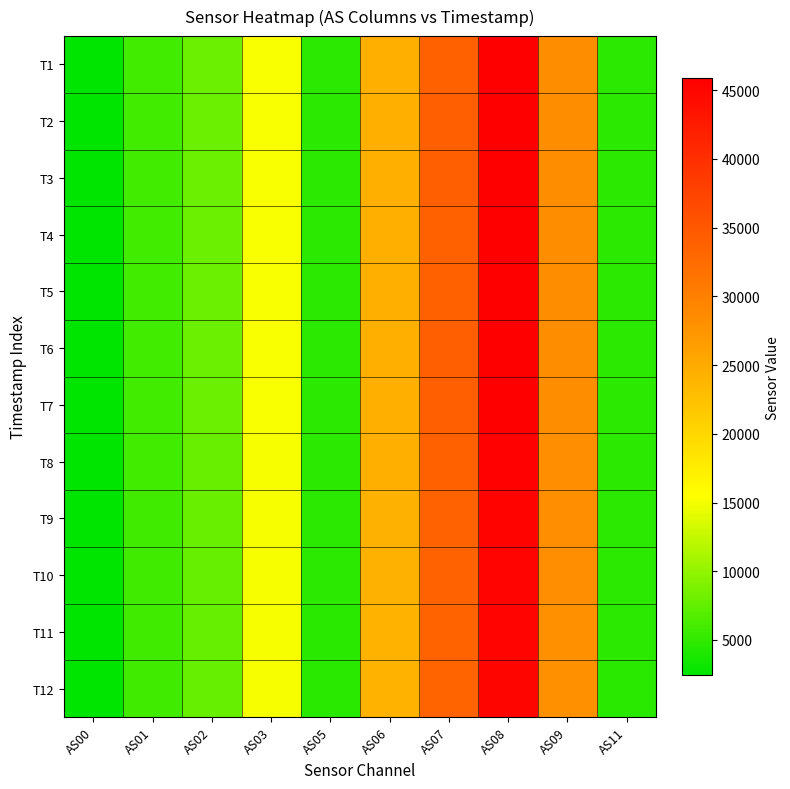

At which category is the sum across all series the highest?

AS08